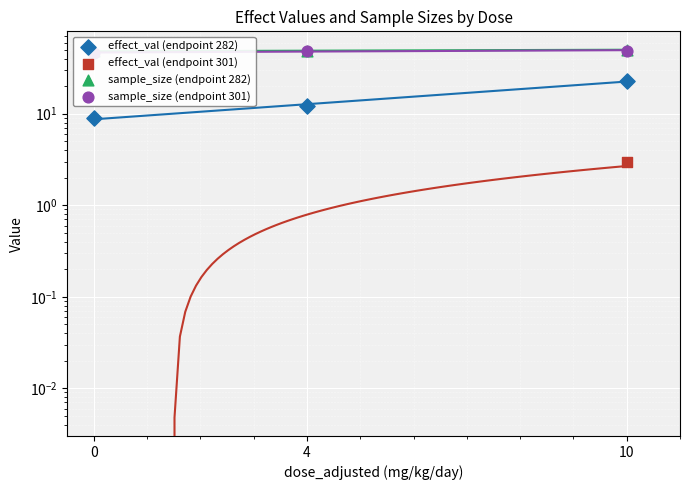

At which category is the sum across all series the highest?

10